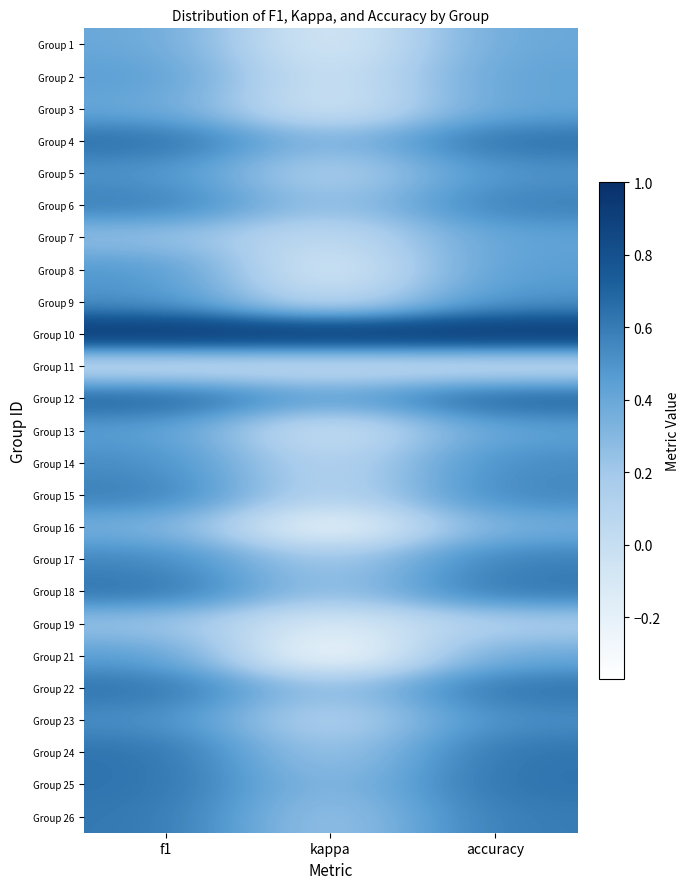

What is the maximum value shown in the chart?

1.0